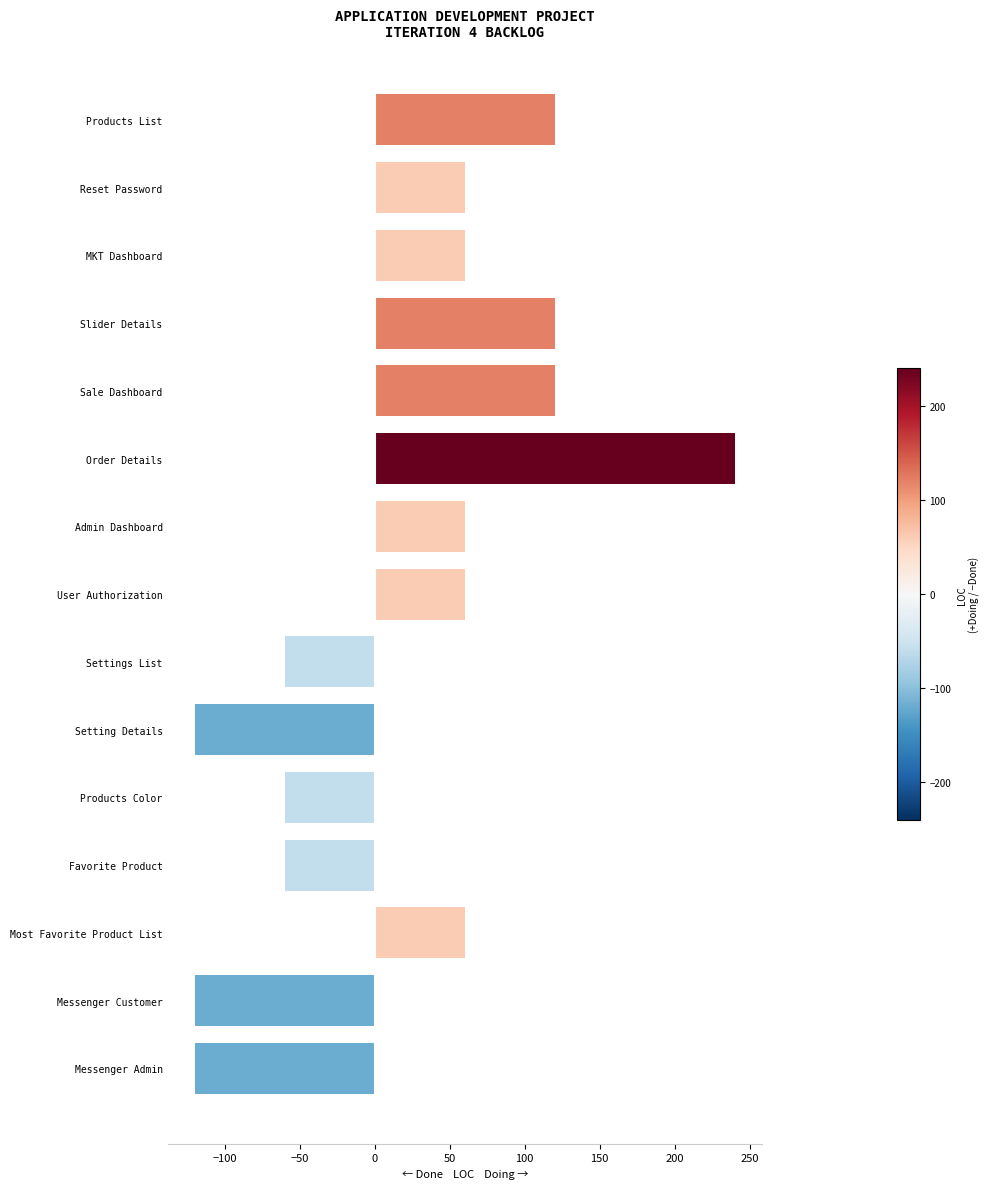

What value does the data have at Setting Details?

-120